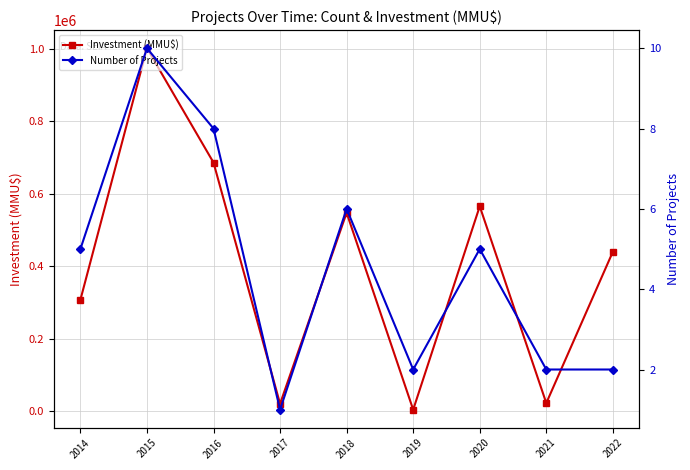

List the series in order of their overall mean, highest first.

Investment (MMU$), Number of Projects